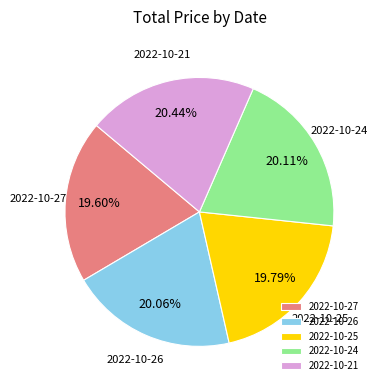

How many slices are in this pie chart?

5